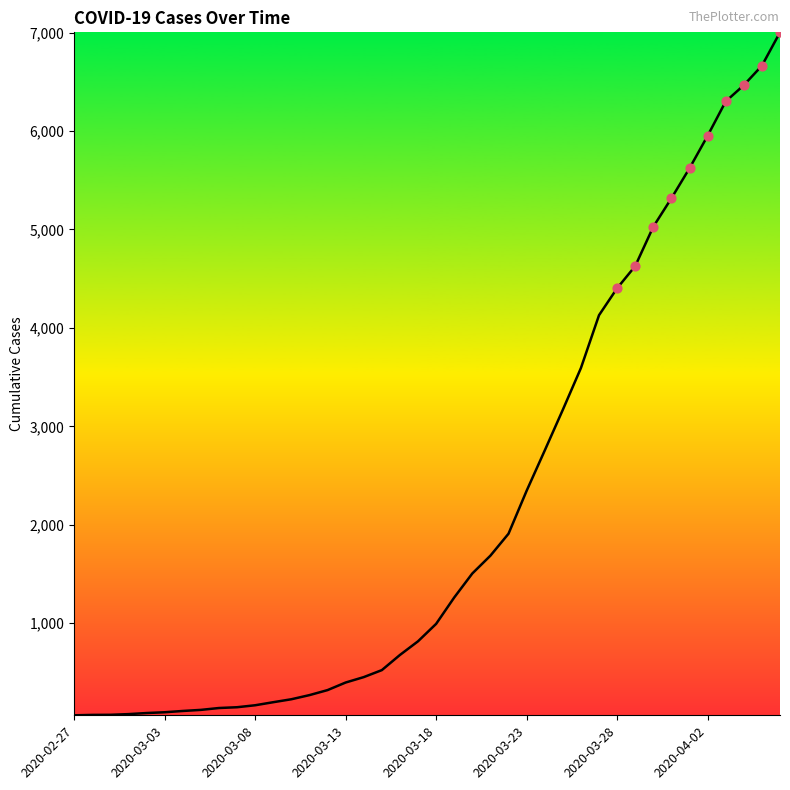

What is the greatest value displayed?

7003